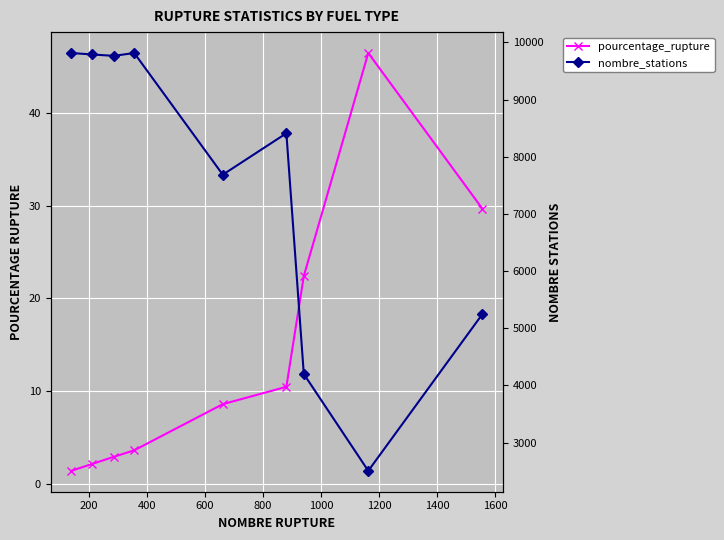

Rank the series by their maximum value, from lowest to highest.

pourcentage_rupture, nombre_stations